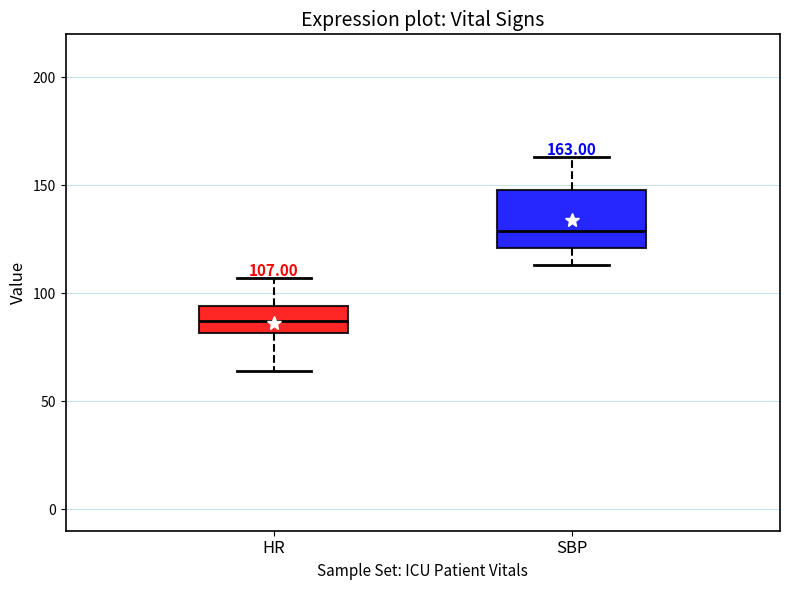

Which box's median line is the lowest?

HR